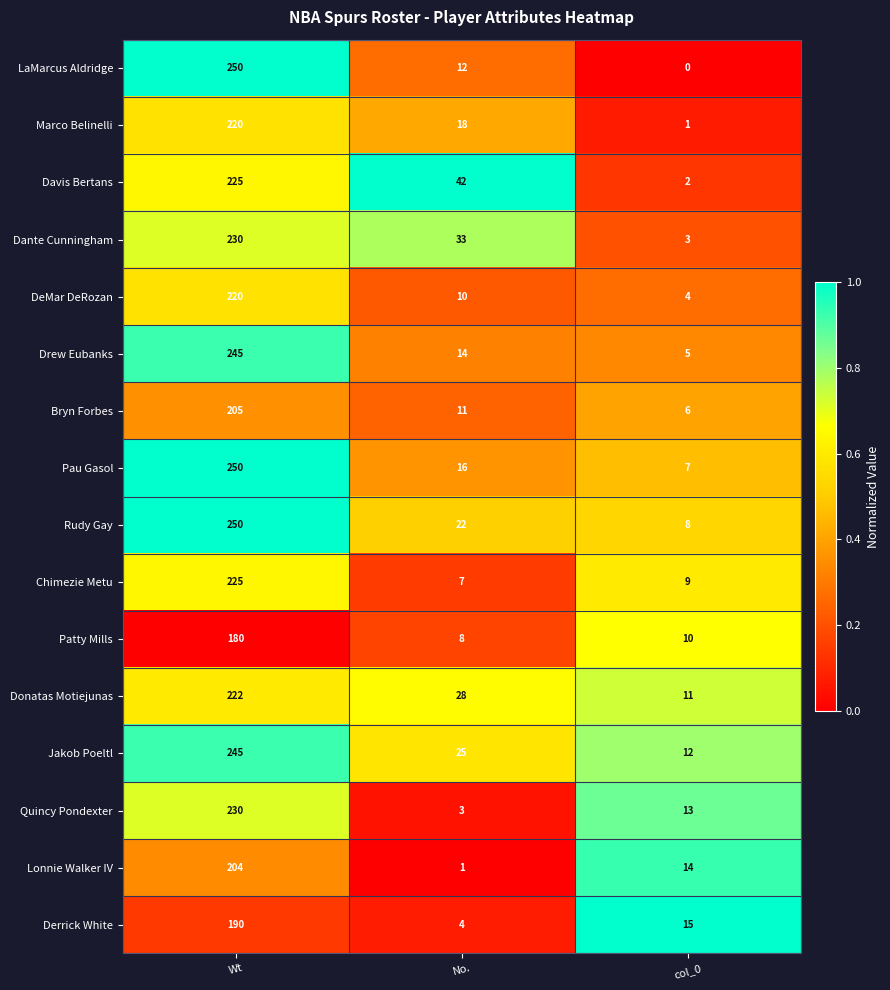

How many Dante Cunningham values are between 3 and 230?

3